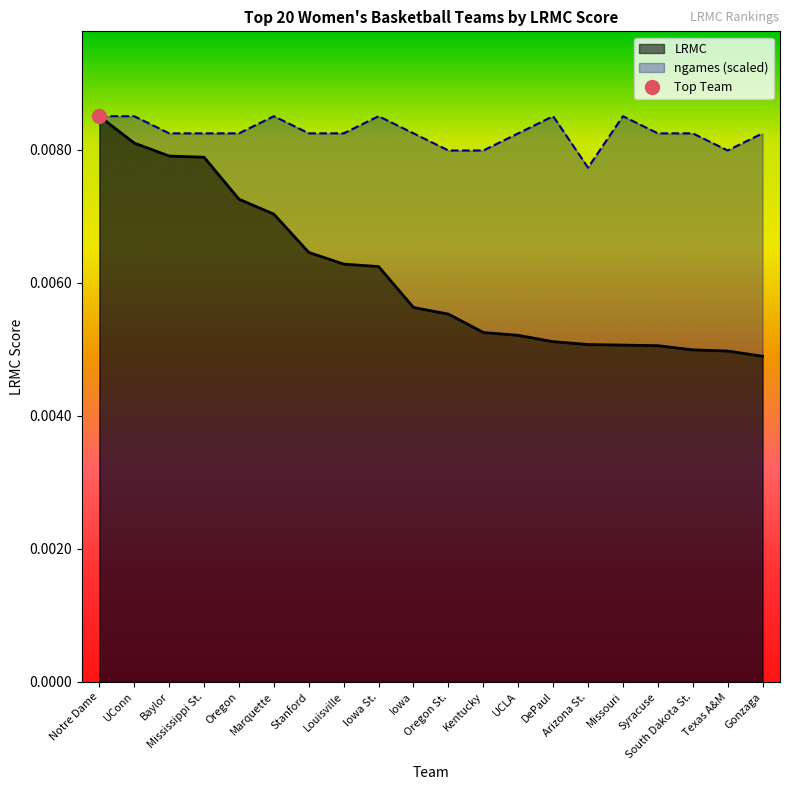

True or false: ngames and LRMC cross at least once.

False